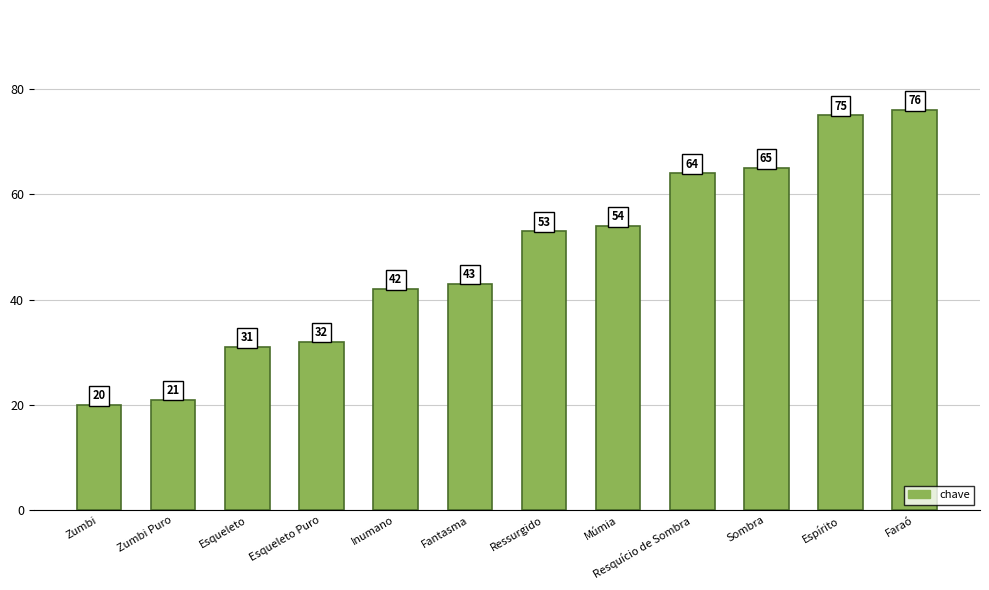

Rank the categories by value from lowest to highest.

Zumbi, Zumbi Puro, Esqueleto, Esqueleto Puro, Inumano, Fantasma, Ressurgido, Múmia, Resquício de Sombra, Sombra, Espírito, Faraó